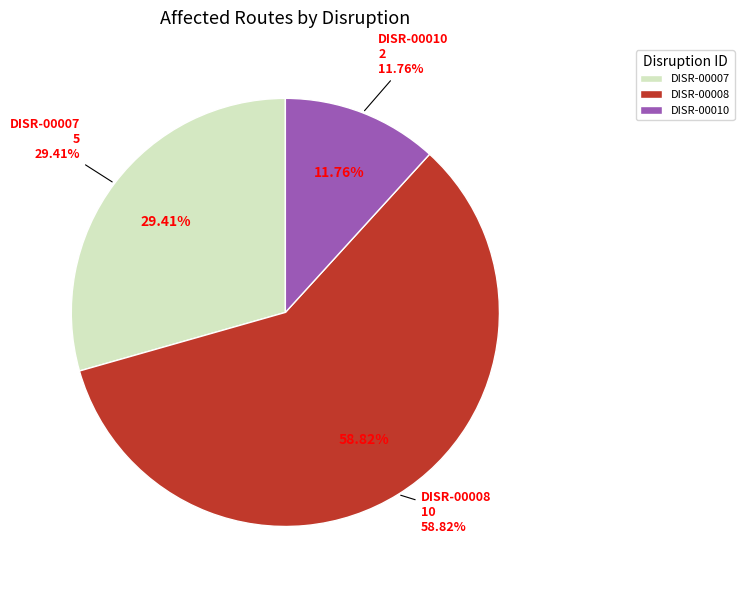

Approximately how many times larger is the value at DISR-00008 compared to DISR-00007?

2.0